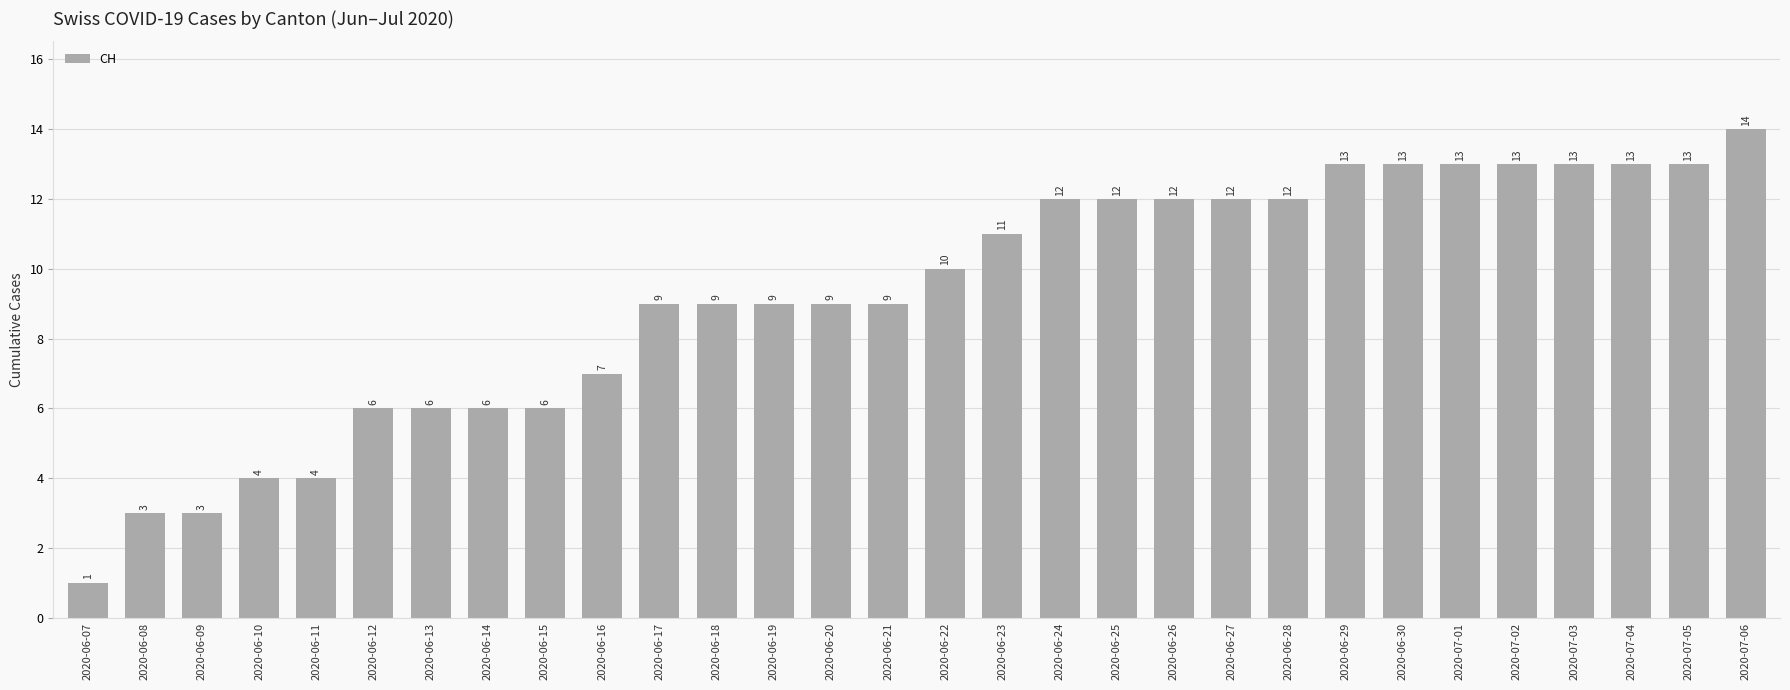

What is the difference between the values at 2020-06-21 and 2020-06-07?

8